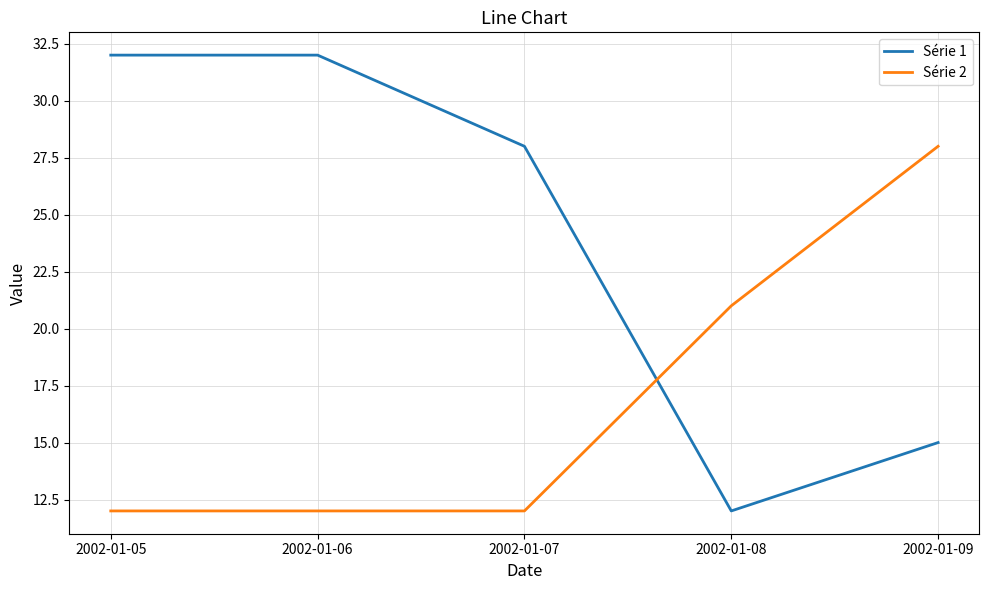

How many series are shown in this chart?

2